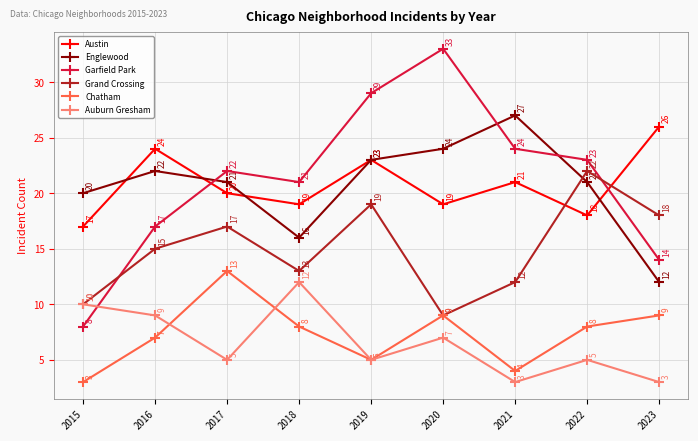

What is the value of the Auburn Gresham point at the 6th from the left?

7